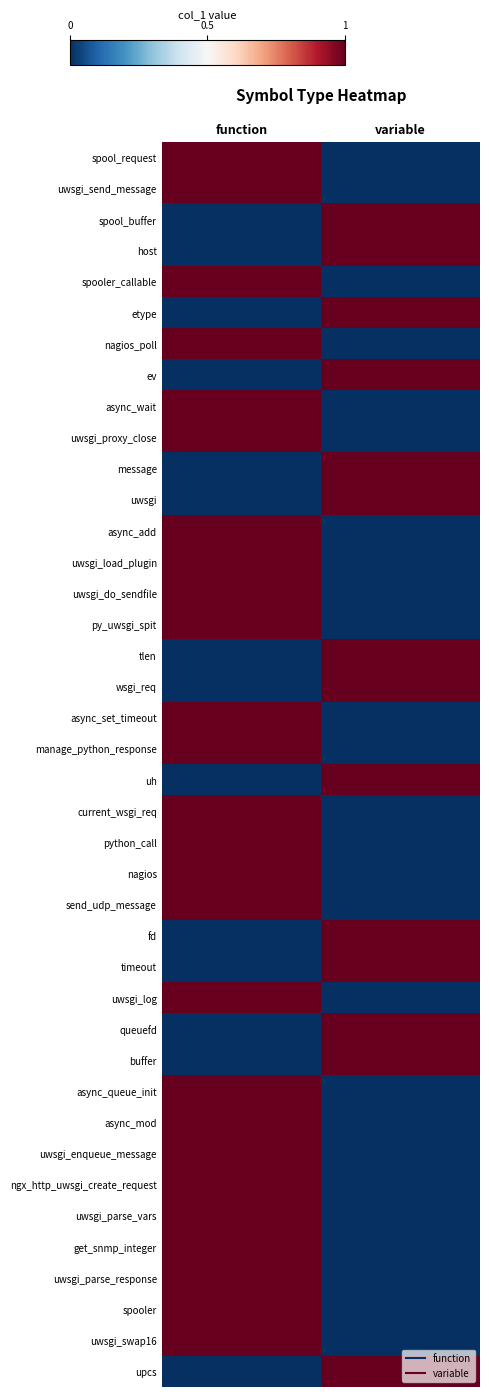

What is the total value across all series at function?

26